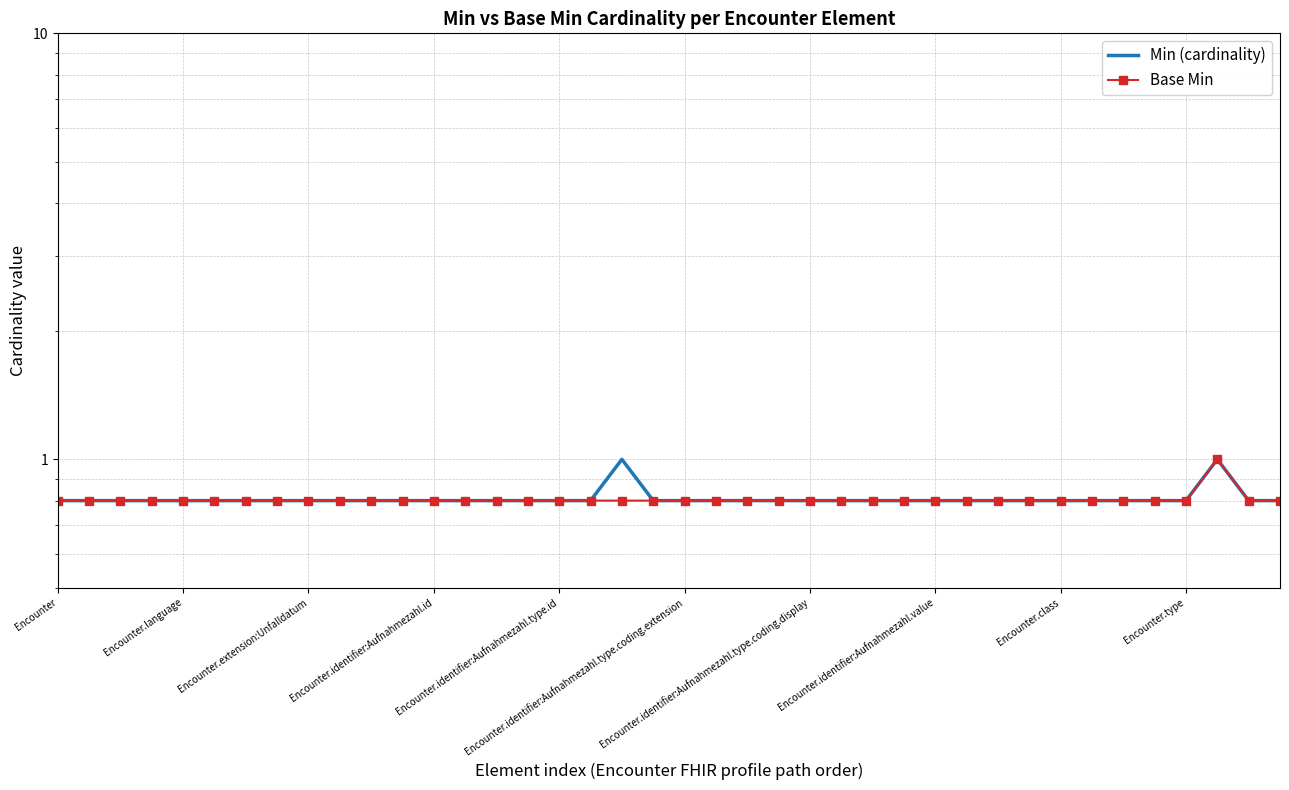

How many lines are shown in the chart?

2